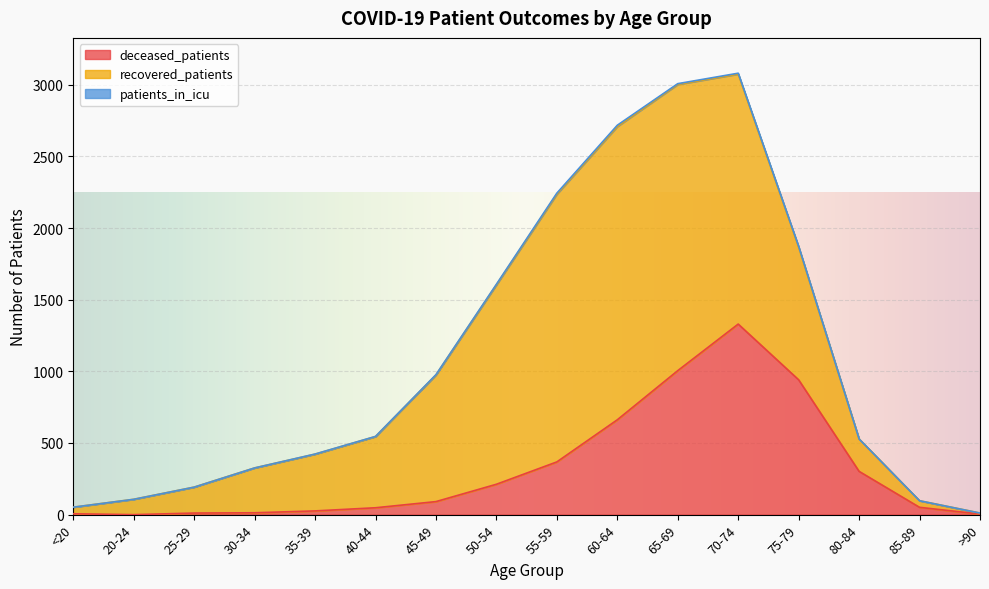

Rank the categories by recovered_patients value from lowest to highest.

>90, <20, 85-89, 20-24, 25-29, 80-84, 30-34, 35-39, 40-44, 45-49, 75-79, 50-54, 70-74, 55-59, 65-69, 60-64